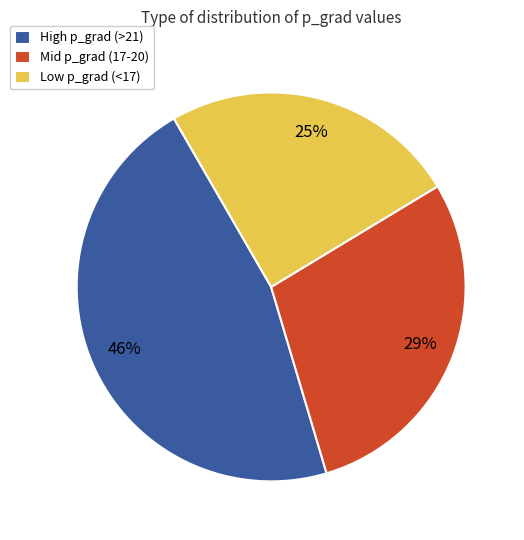

Which slice is the smallest?

Low p_grad (<17)